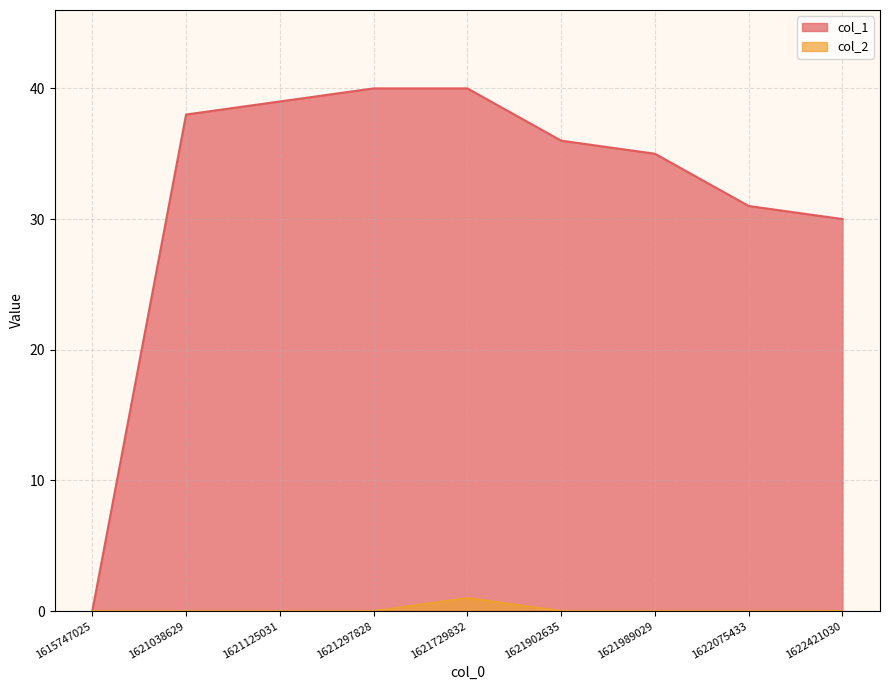

What are all the series names shown in the legend?

col_1, col_2